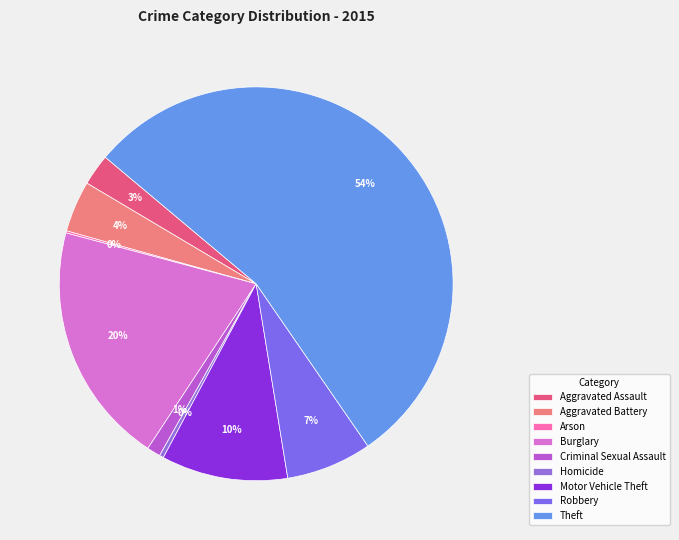

Which category has the smallest portion of the pie?

Arson